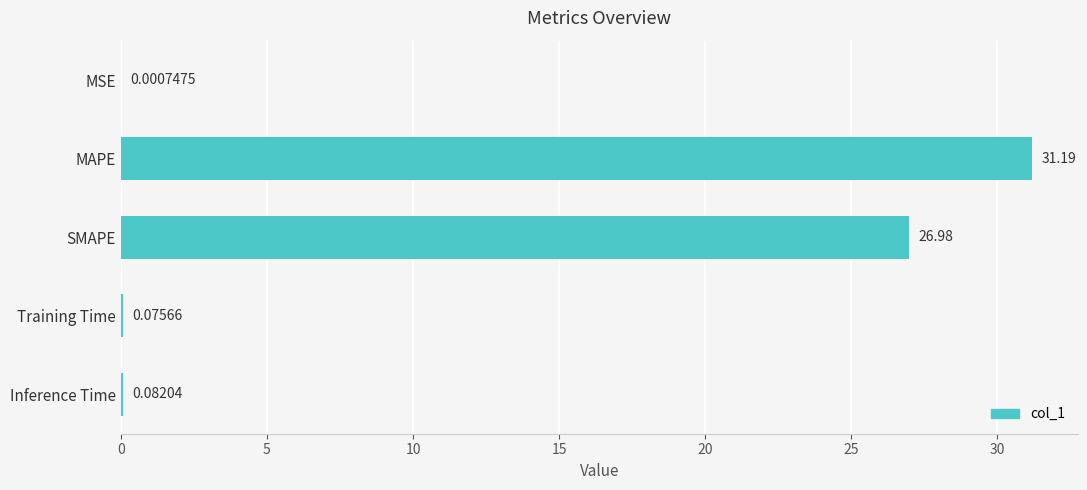

Which has a higher value, Training Time or MSE?

Training Time